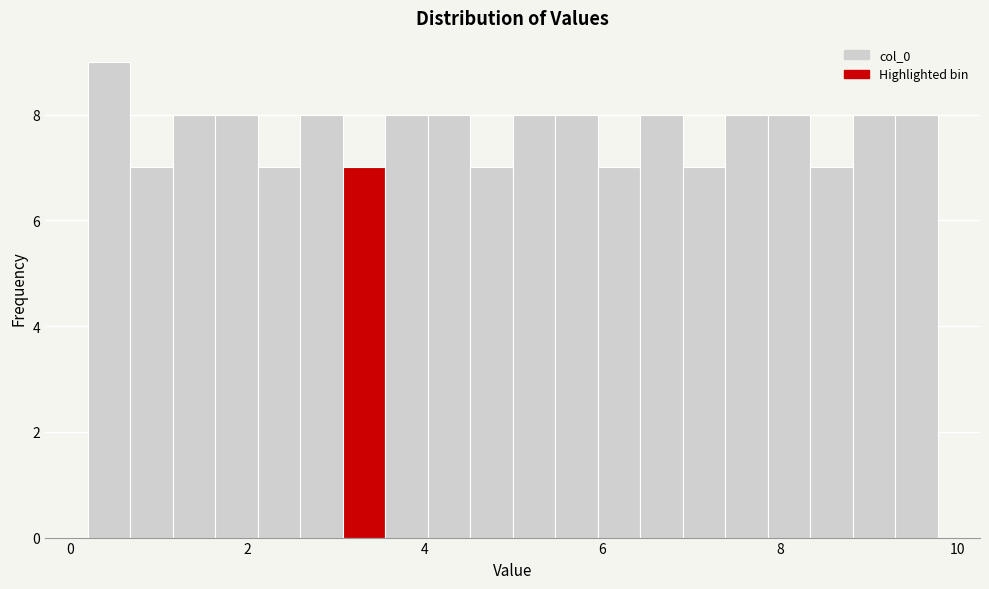

Read against the x-axis, roughly where is the centre of the tallest bar?

0.4